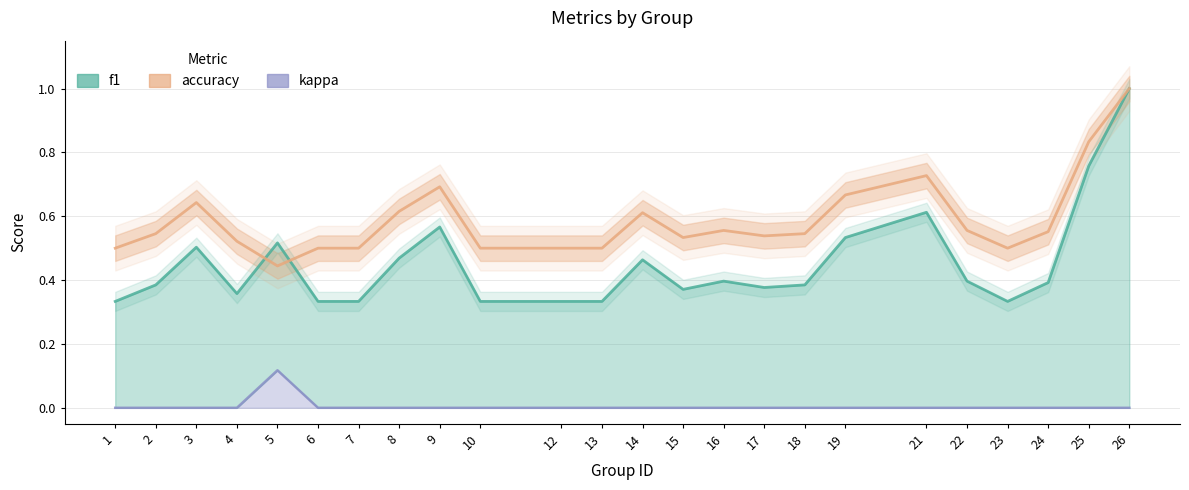

What is the average value of the f1 series?

0.5